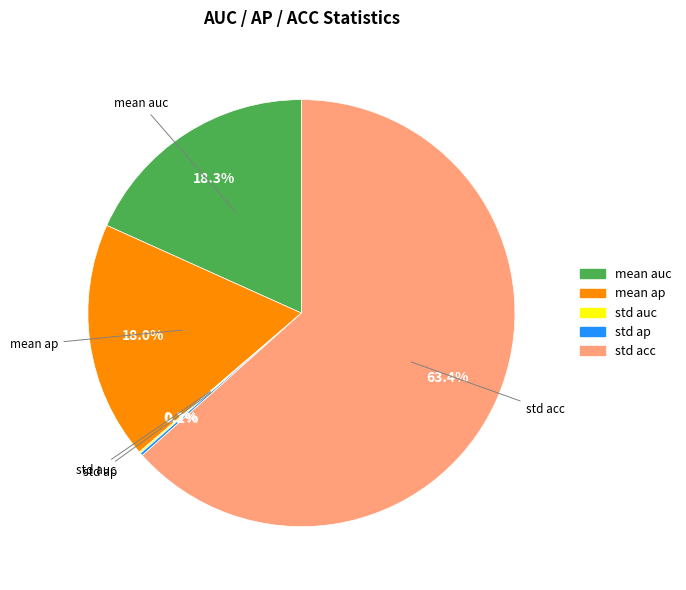

To the nearest percent, what portion does mean ap represent?

18%